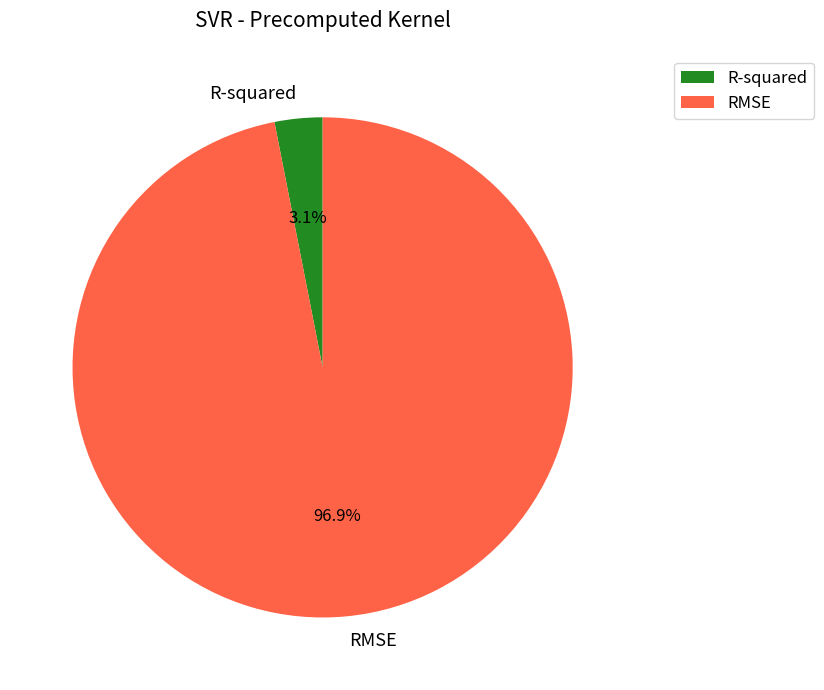

To the nearest percent, what is the combined percentage of RMSE and R-squared?

100%